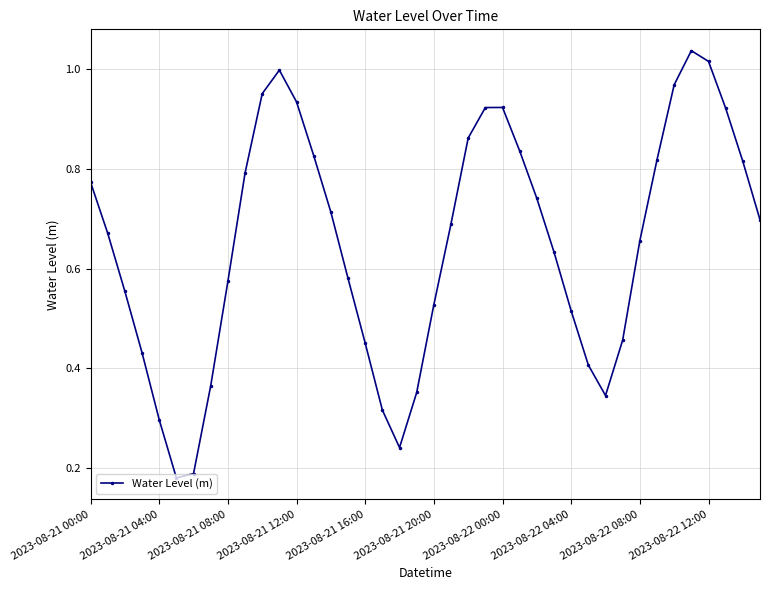

How many points are lower than both their immediate neighbors (excluding endpoints)?

3